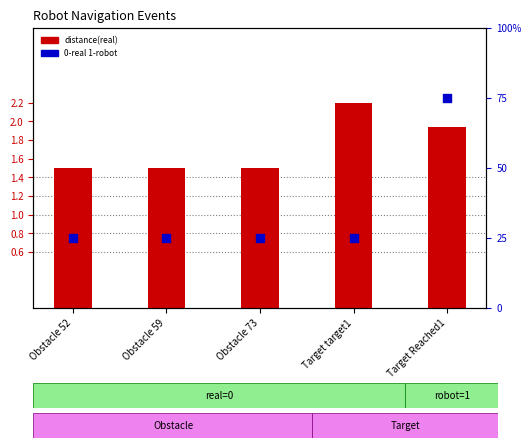

Which series has the widest spread of Y values?

0-real 1-robot